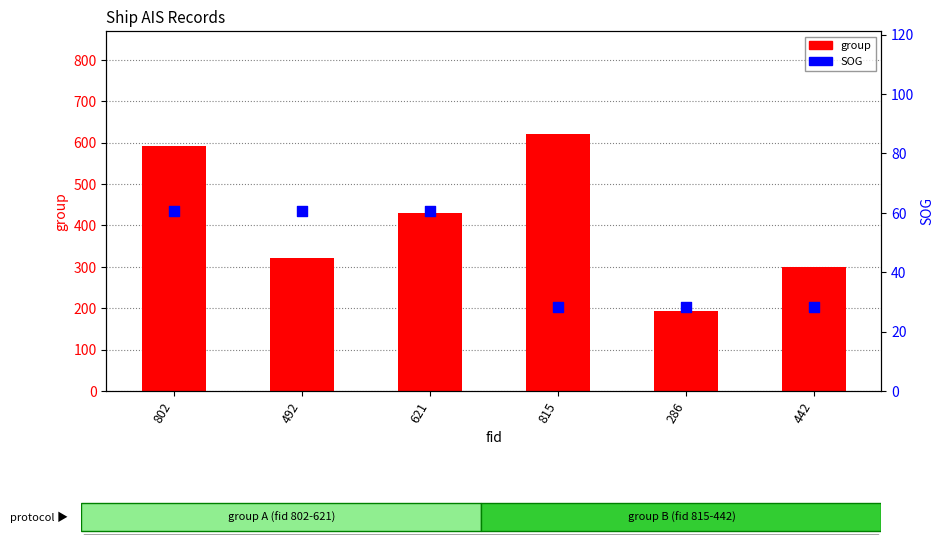

What are all the series names shown in the legend?

group, SOG